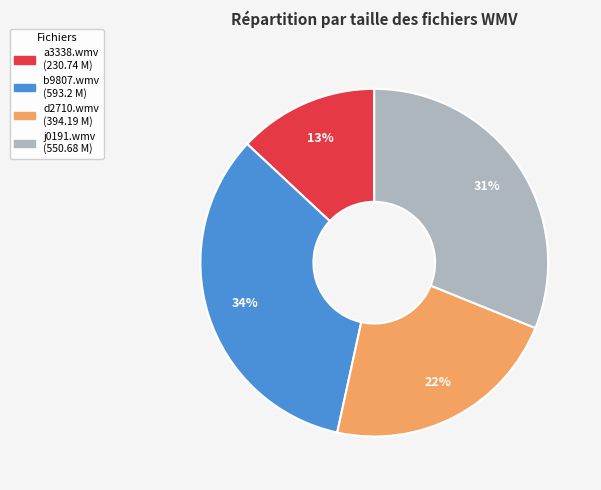

Does any single category account for the majority?

No